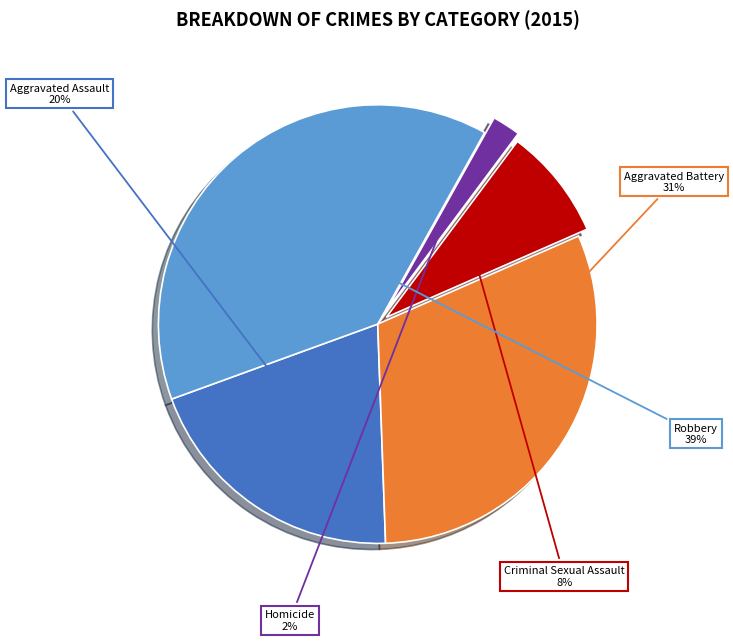

To the nearest percent, what is the average slice percentage?

20%